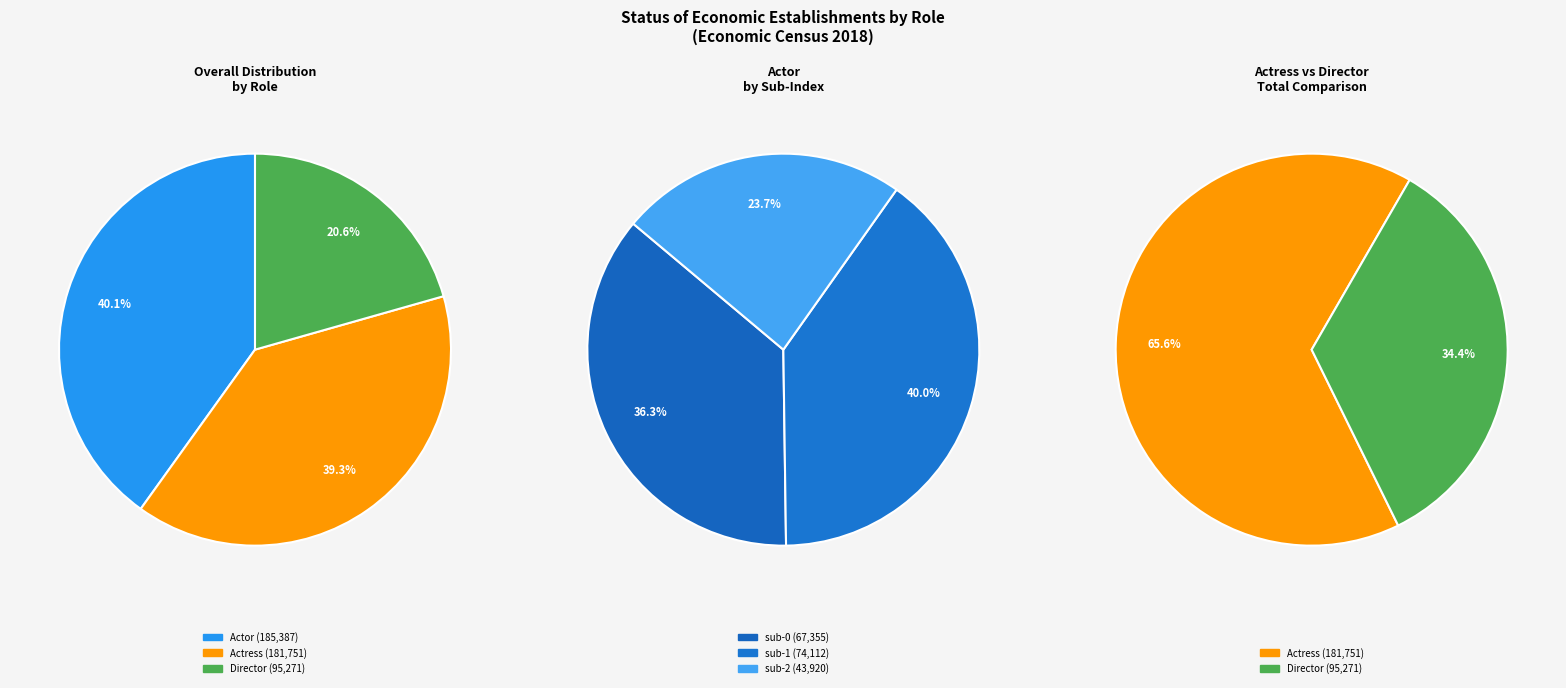

Does Director account for over 50% of the chart?

No